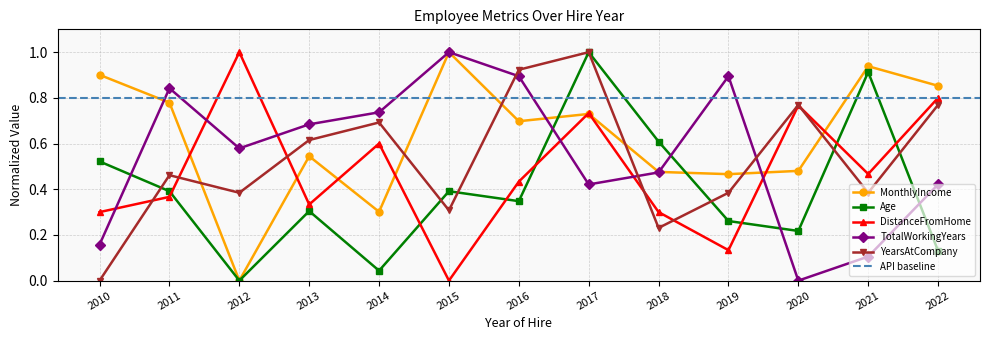

The value of Age at 2011 is 0.6. True or false?

False